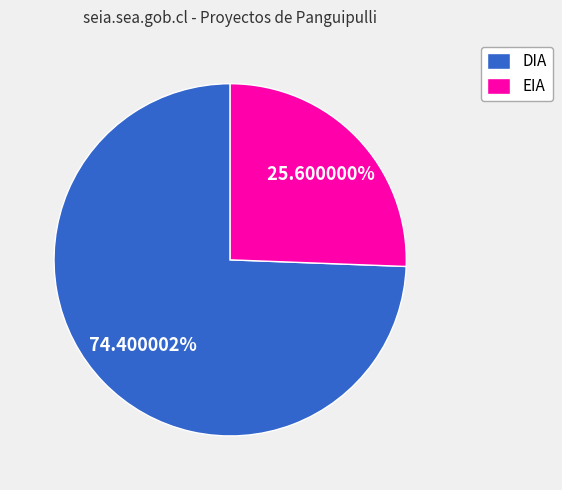

Which category has the smallest portion of the pie?

EIA